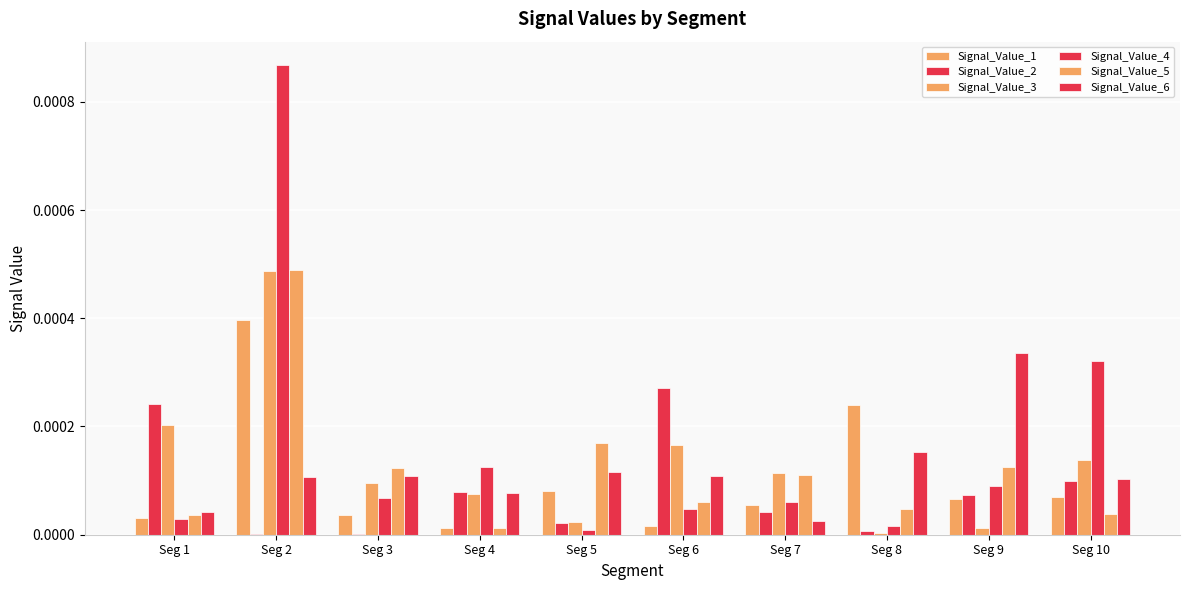

Is it true that Signal_Value_2 equals 0.0 at Seg 8?

True